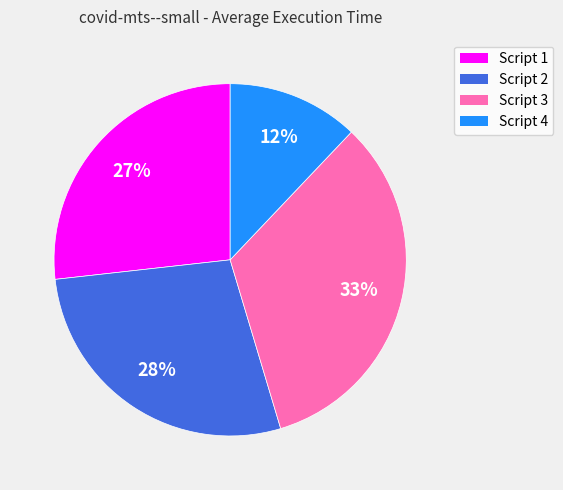

To the nearest percent, what is the average slice percentage?

25%